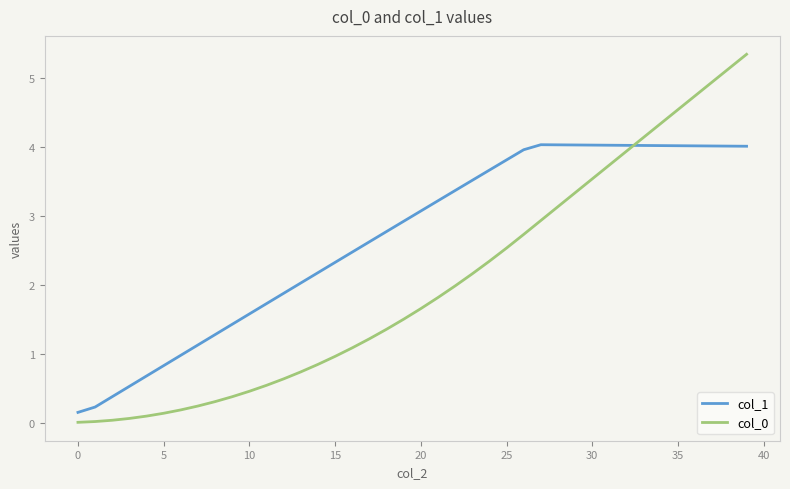

How many distinct data groups are displayed?

2